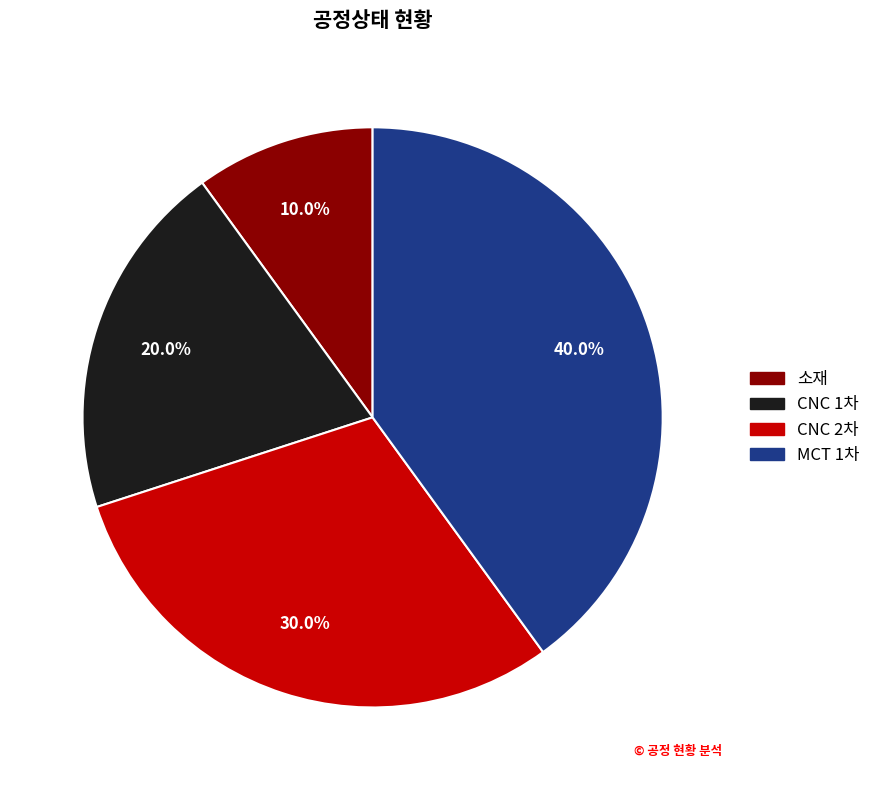

Which slice is the smallest?

소재